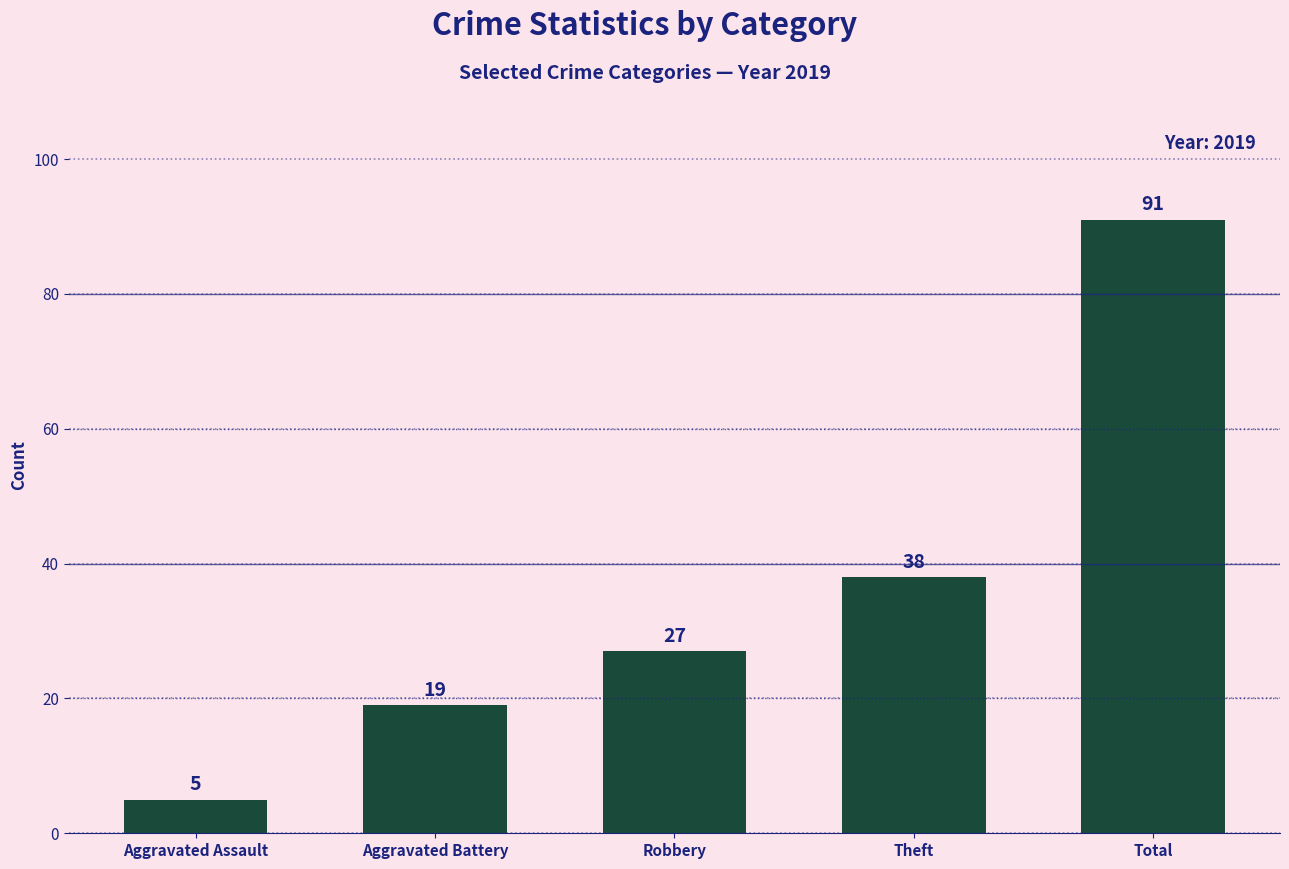

Which label corresponds to the largest value in the chart?

Total